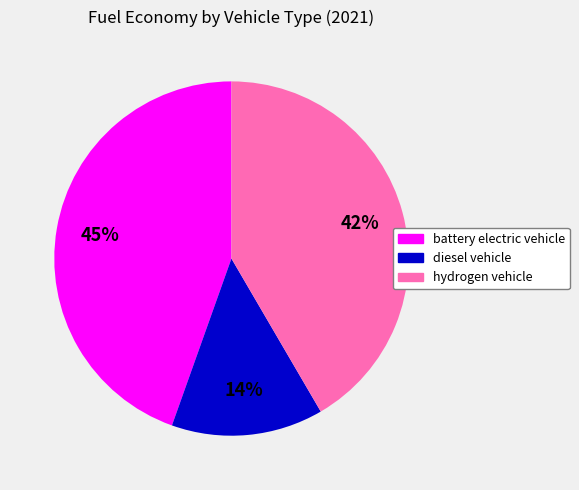

The hydrogen vehicle slice represents 42% of the pie. True or false?

True